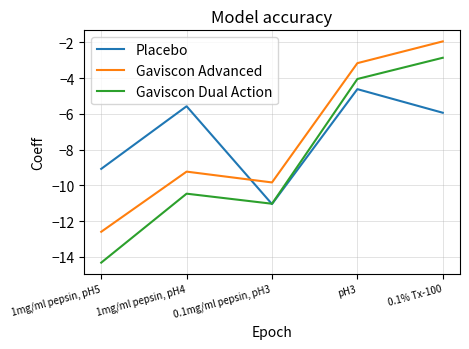

The Gaviscon Dual Action series shows -7.4 at 1mg/ml pepsin, pH5. True or false?

False